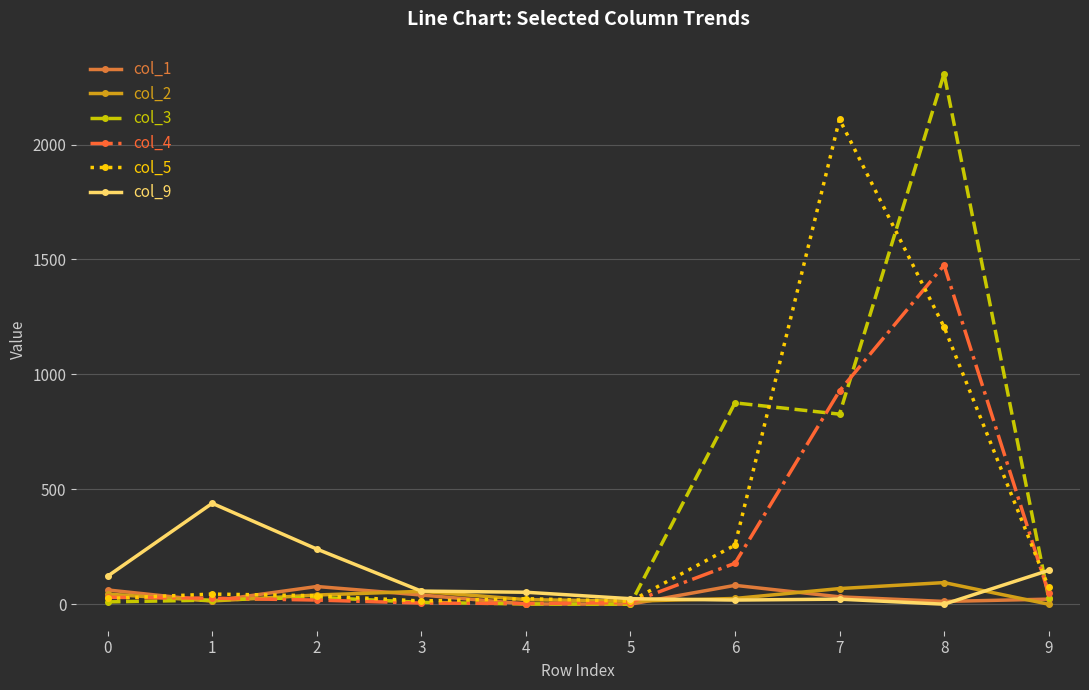

What is the maximum value shown in the chart?

2308